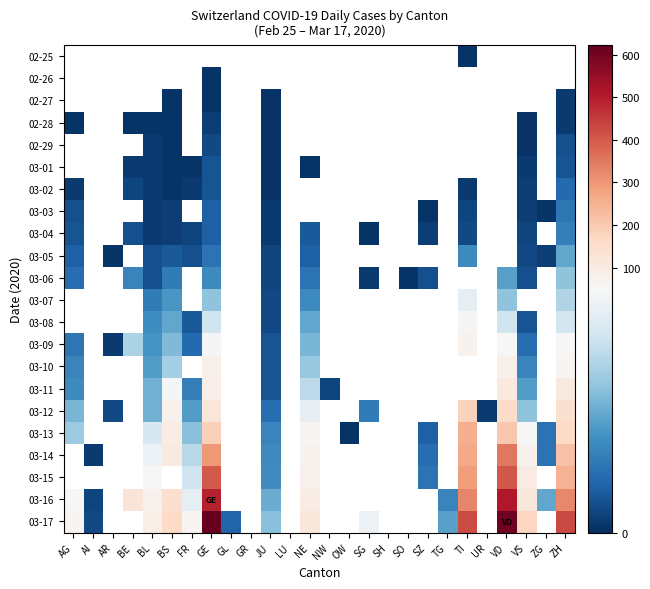

What is the minimum value shown in the chart?

1.0